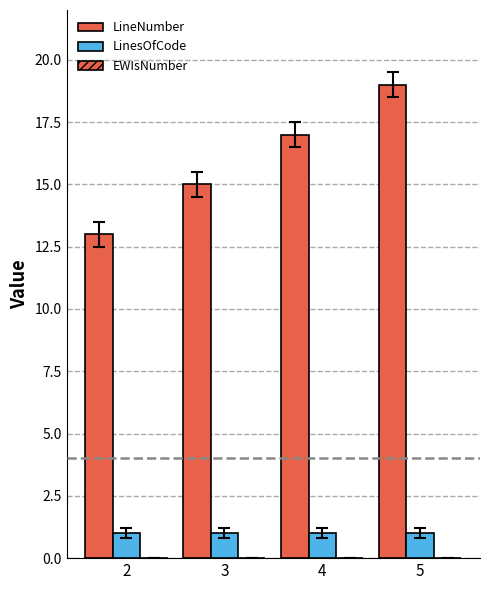

How many groups of bars are there?

4